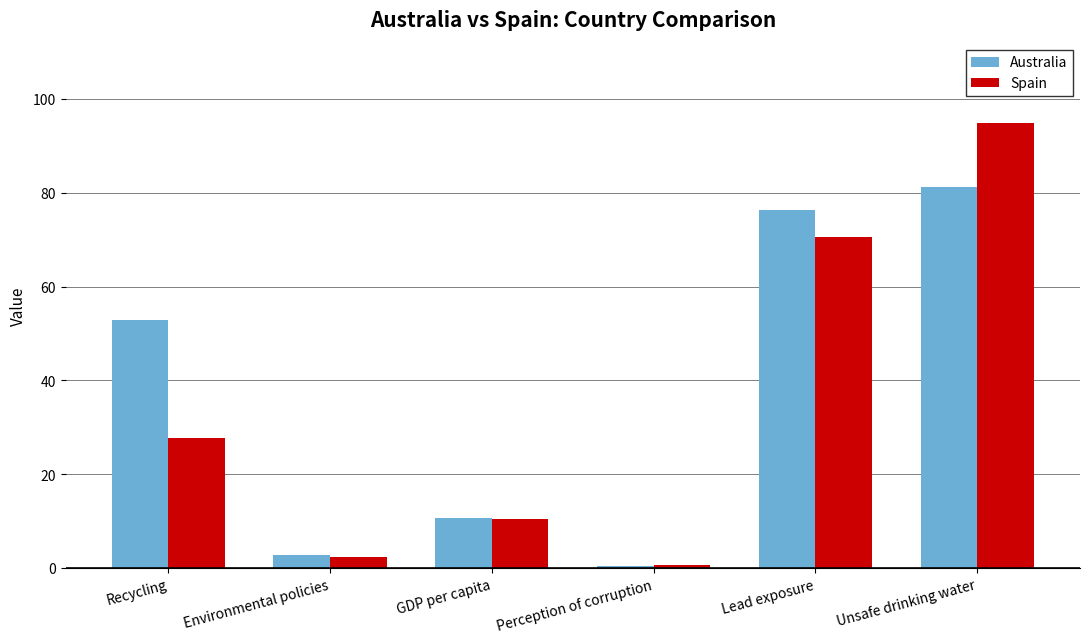

What is the label of the 5th bar from the right?

Environmental policies